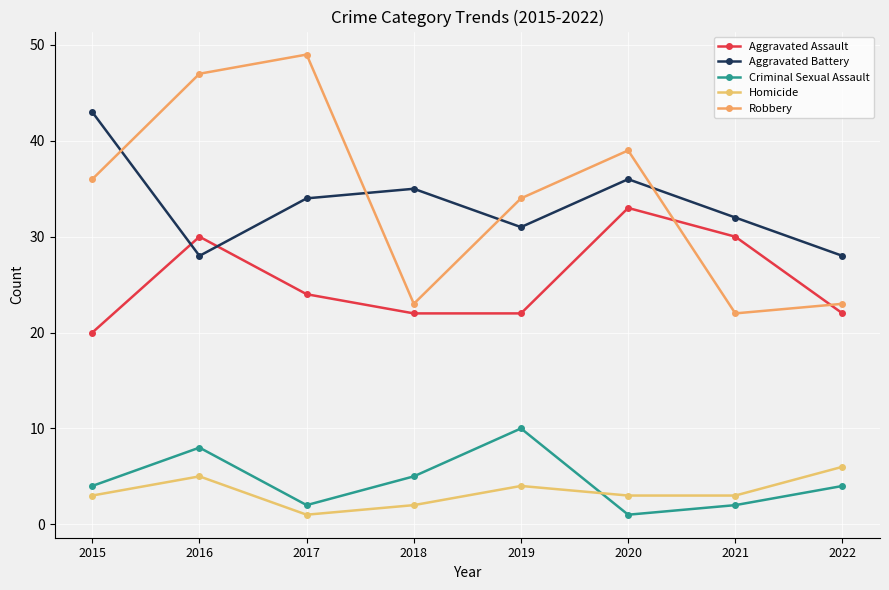

Does the chart have visible grid lines?

Yes